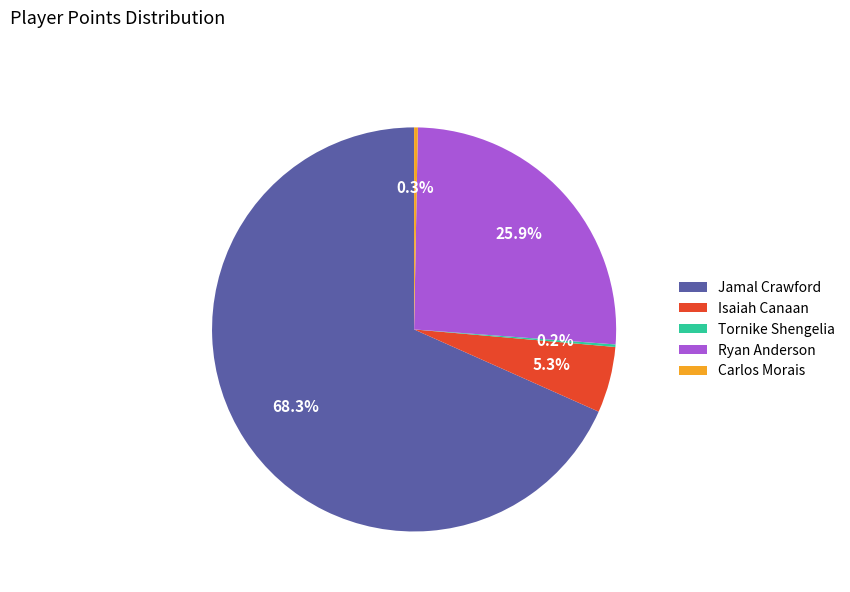

Is the sum of Carlos Morais and Isaiah Canaan greater than half?

No